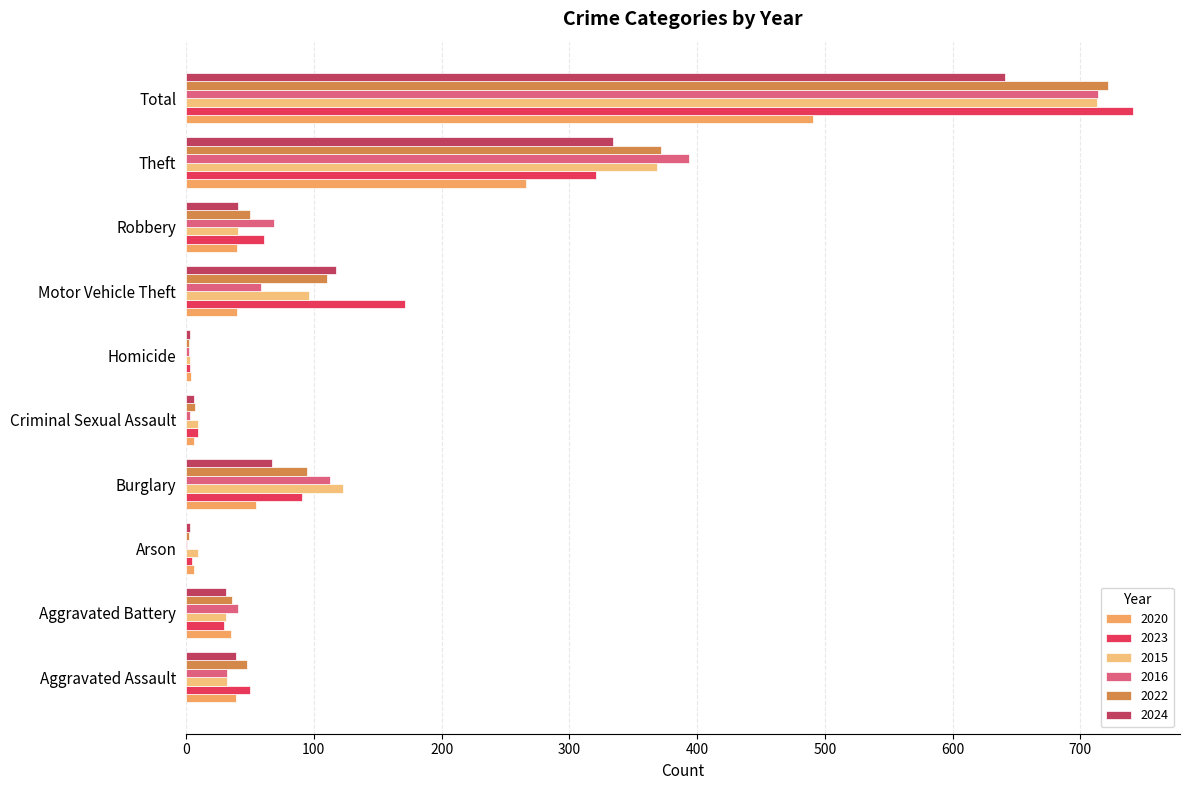

The value of 2022 at Motor Vehicle Theft is 39. True or false?

False